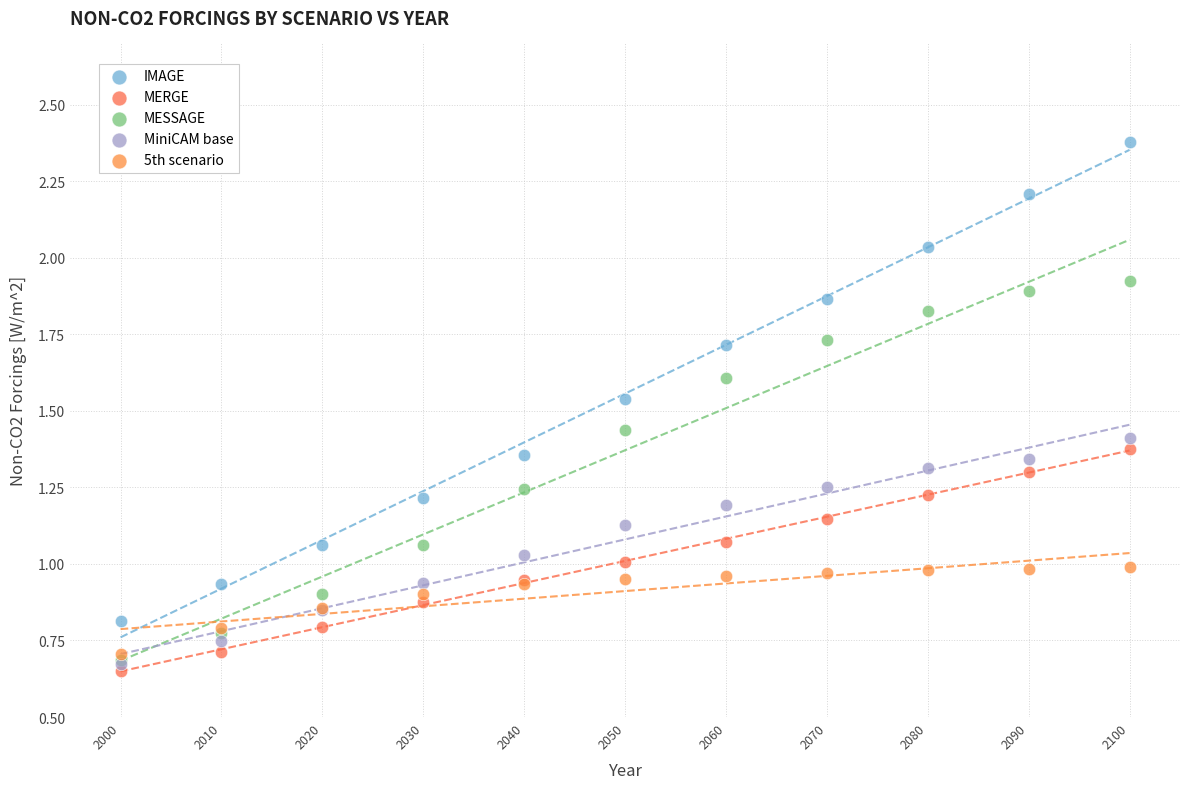

Which series has the widest spread of Y values?

IMAGE